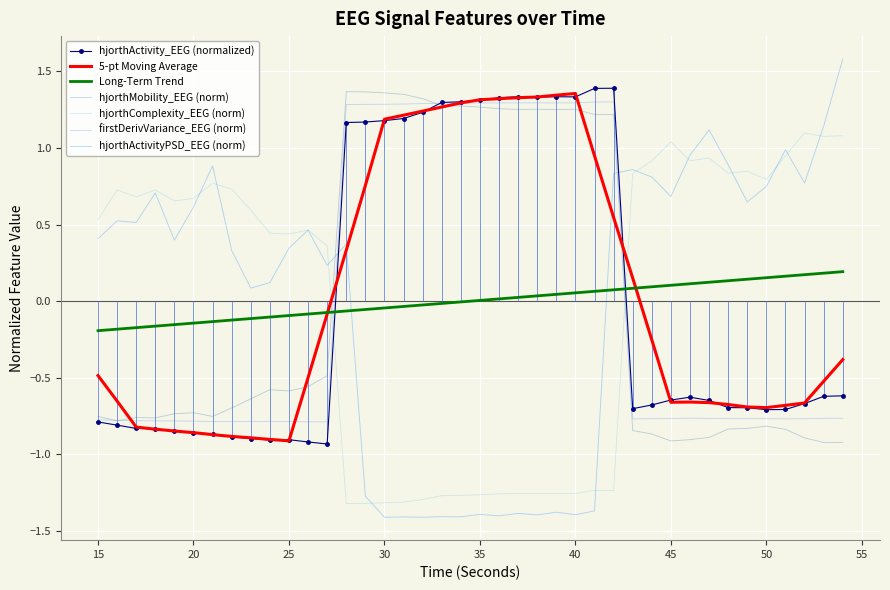

True or false: hjorthActivity_EEG (normalized) and hjorthActivityPSD_EEG (norm) intersect in this chart.

True